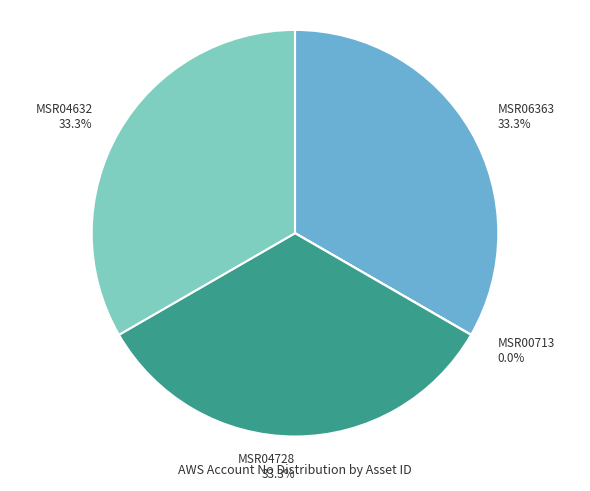

The MSR04728 slice represents 23% of the pie. True or false?

False